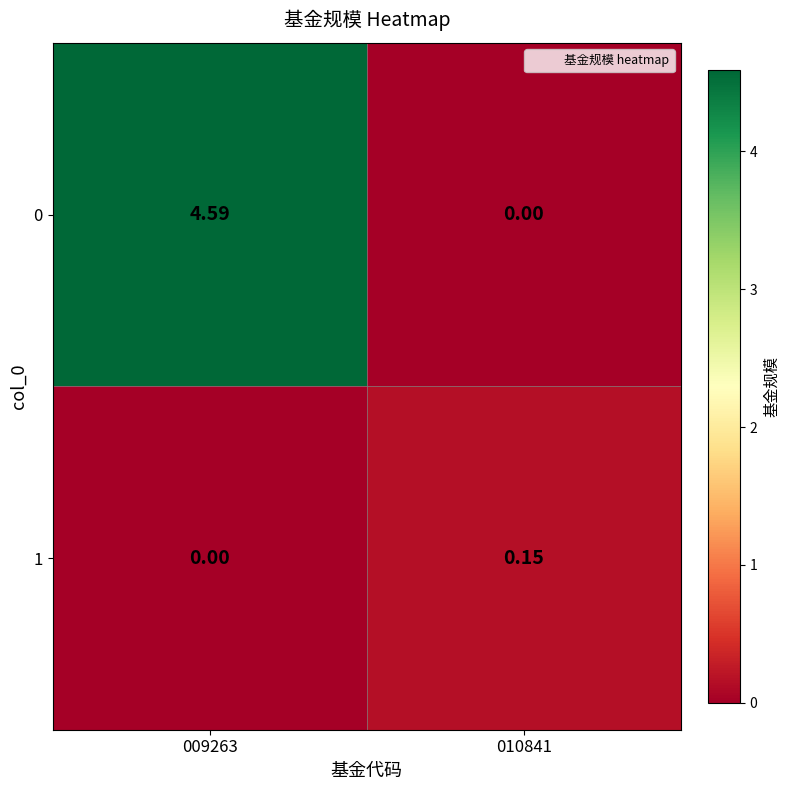

Reading left to right, list all the values displayed in this chart.

0: 009263=4.6	010841=0.0
1: 009263=0.0	010841=0.1